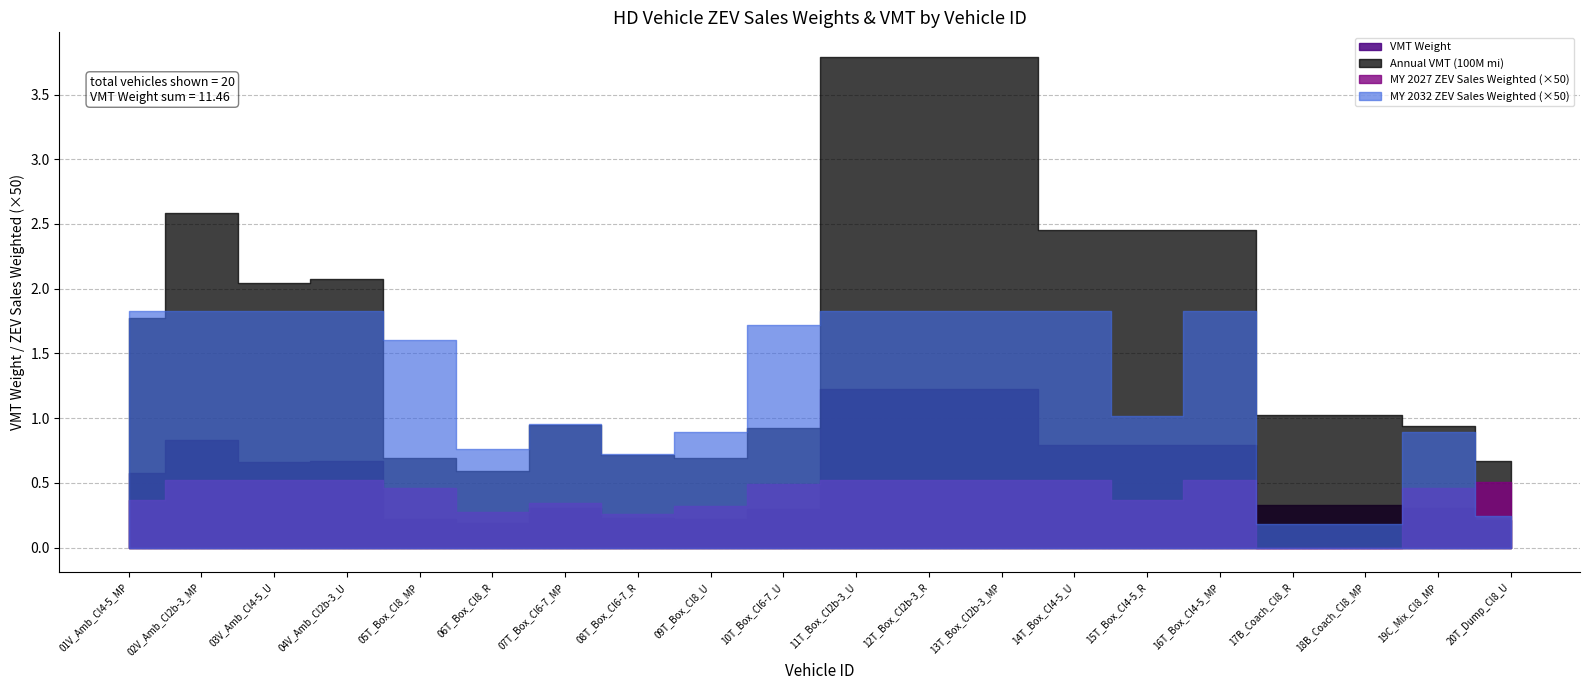

How many values in MY 2027 ZEV Sales Weighted are above zero?

18